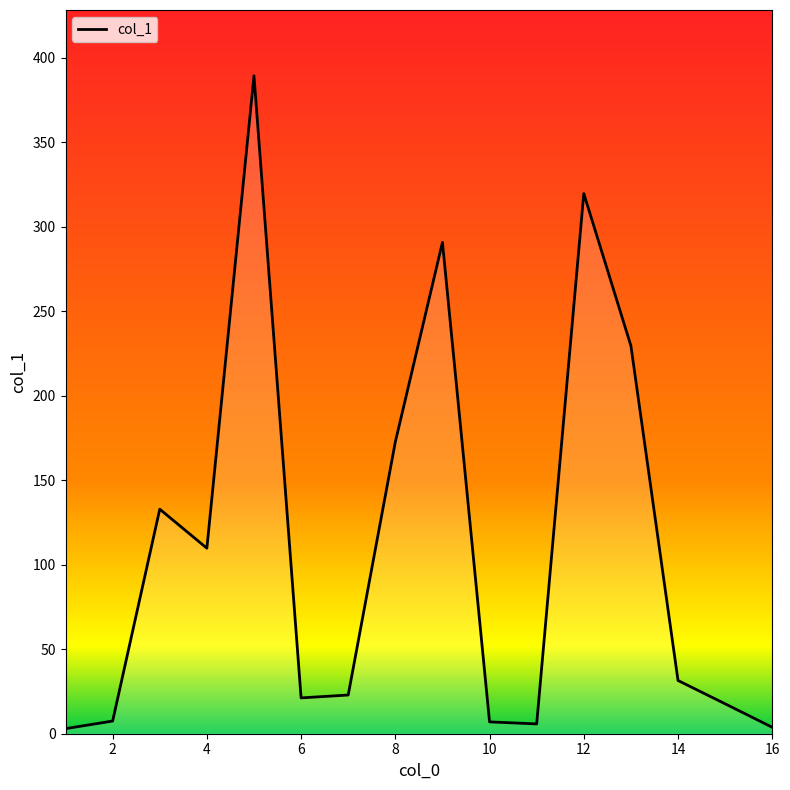

What is the greatest value displayed?

389.4